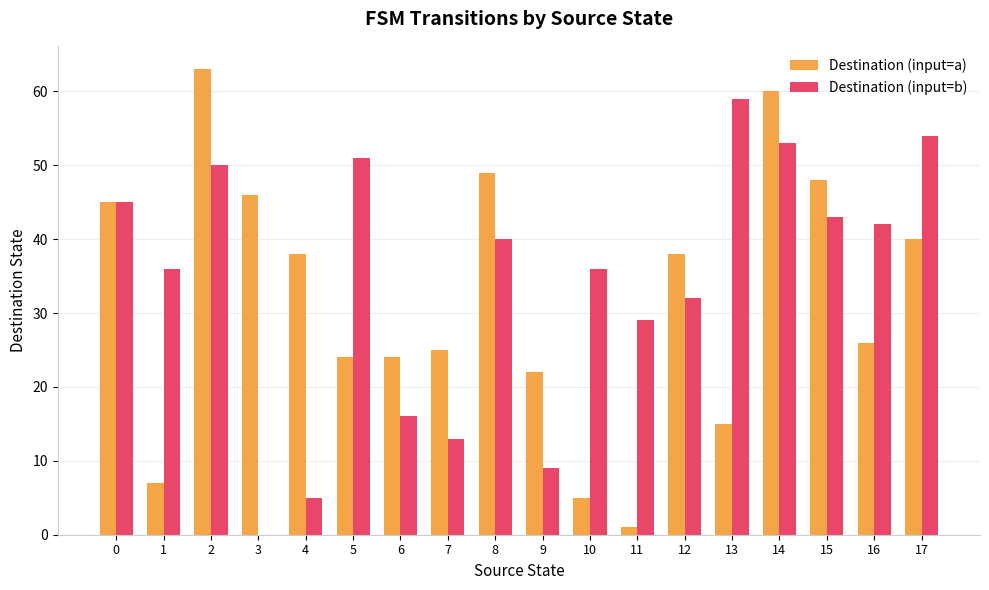

What is the sum of all Destination (input=a) values?

576